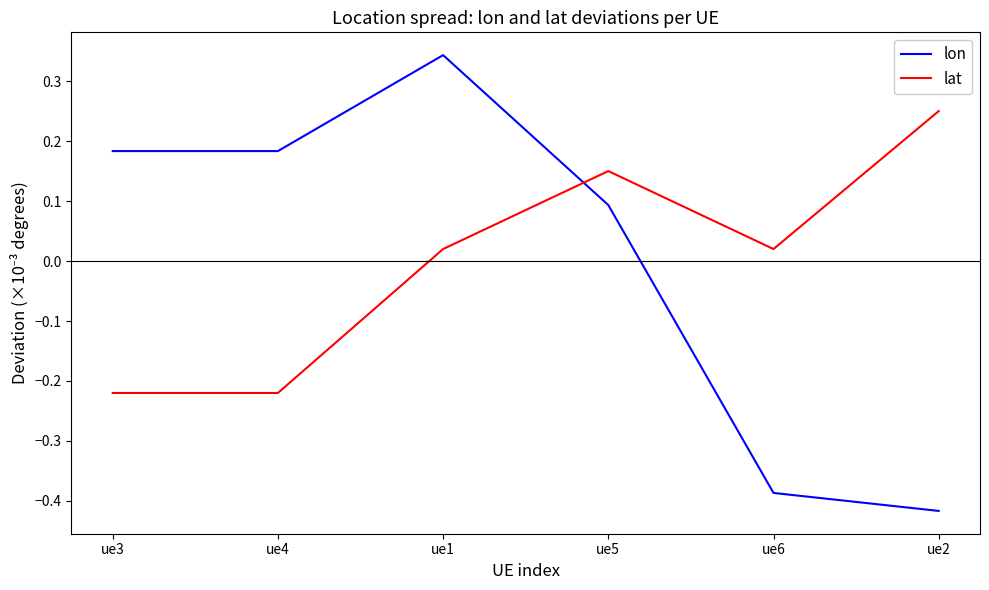

What position from the right is ue2?

1